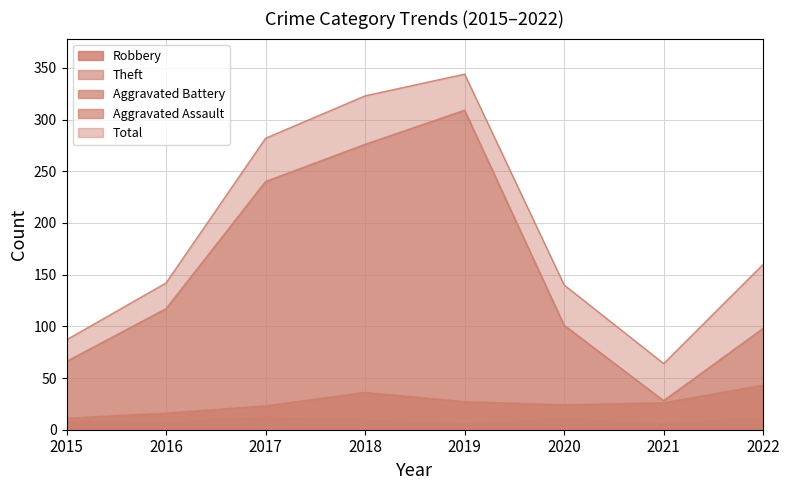

Reading left to right, what are all the values shown in this chart?

Robbery: 11	16	23	36	27	24	26	43
Theft: 66	117	240	276	309	101	28	98
Aggravated Battery: 8	7	12	9	6	10	6	11
Aggravated Assault: 2	1	6	2	2	3	3	5
Total: 87	142	282	323	344	140	64	160